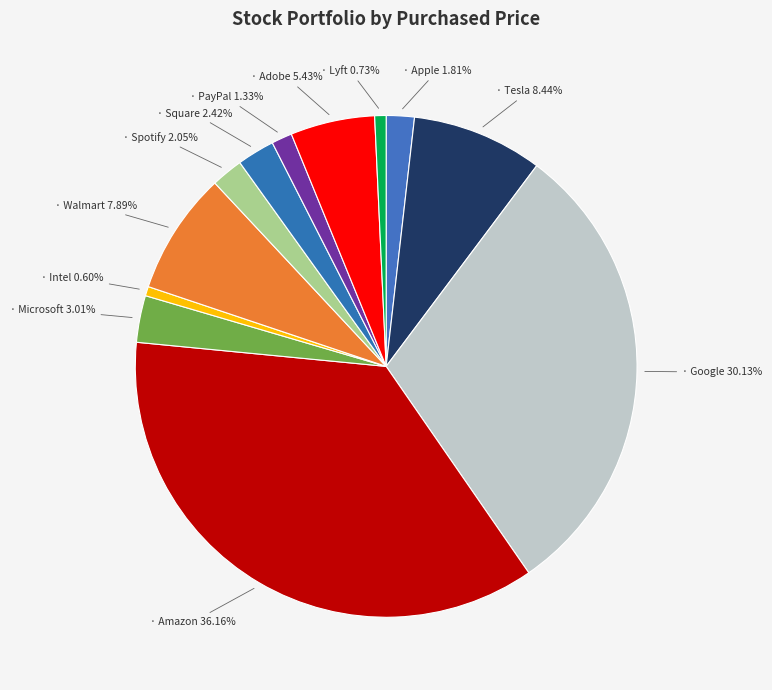

How many slices are in this pie chart?

12